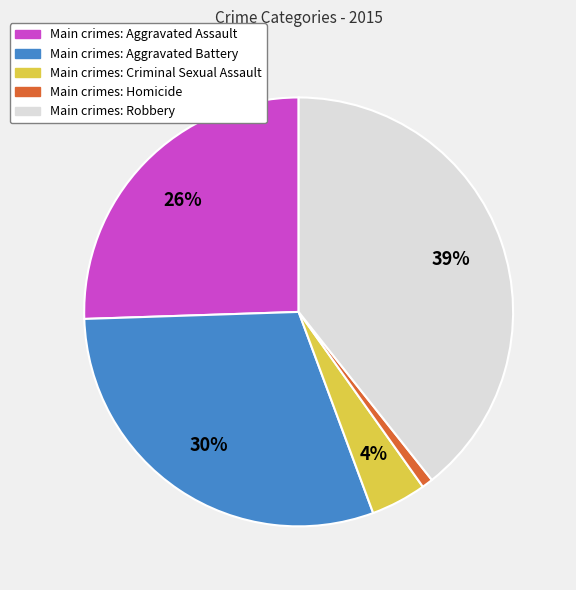

Which category has the smallest portion of the pie?

Main crimes: Homicide